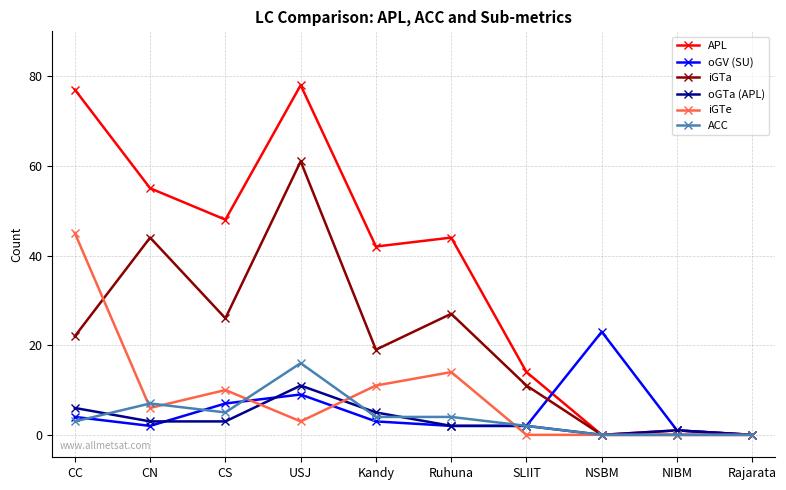

How many data points in oGTa (APL) are less than 3?

5